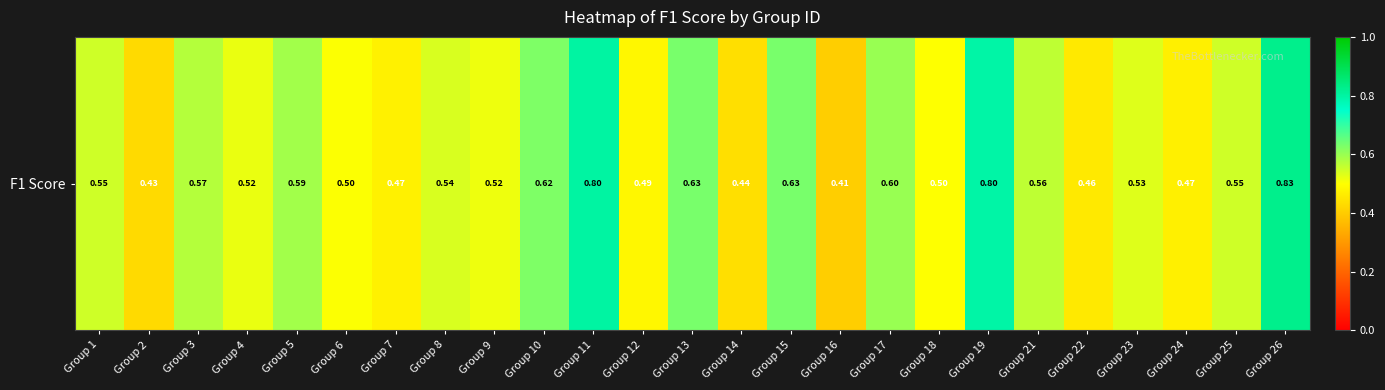

How many distinct data groups are displayed?

1